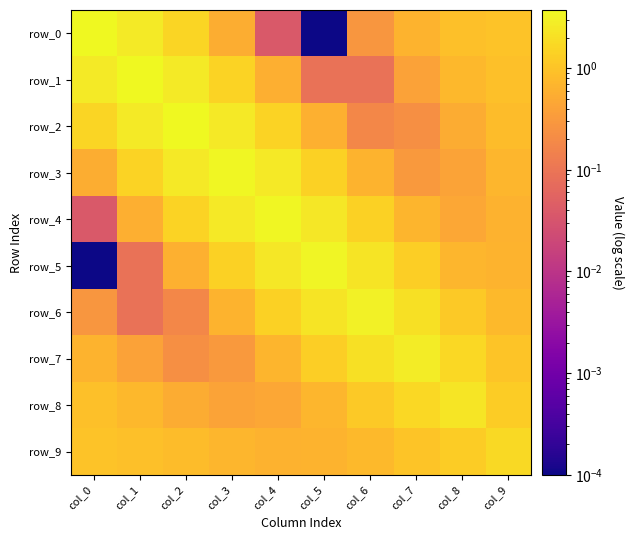

Rank the series at col_7 from lowest to highest value.

row_2, row_3, row_1, row_0, row_4, row_9, row_5, row_8, row_6, row_7